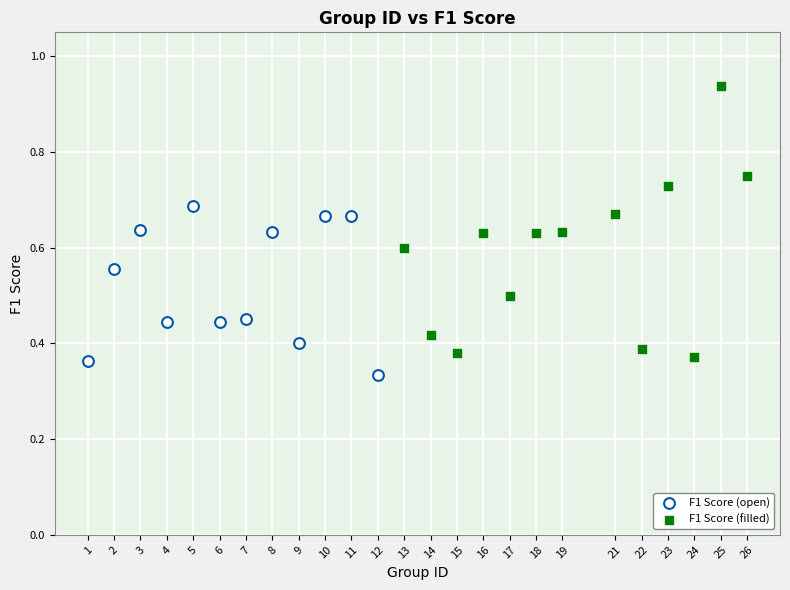

Which series contains the highest Y value?

F1 Score (filled)